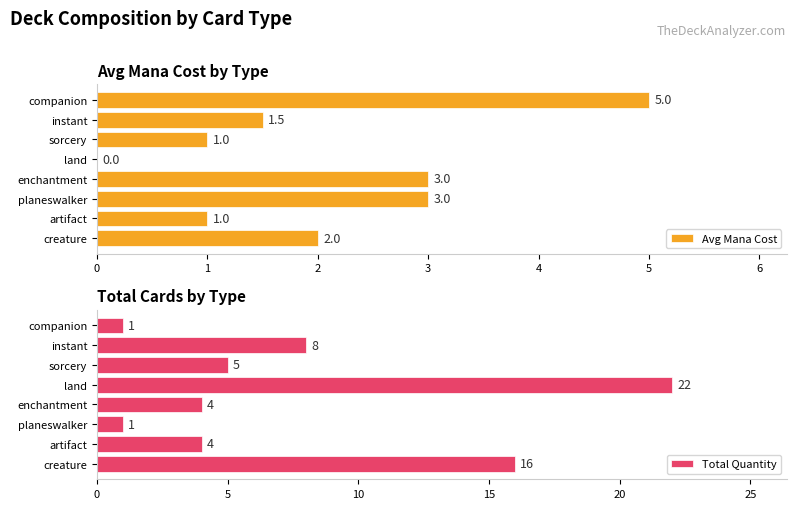

What is the difference between the second highest and minimum values in the Total Quantity series?

15